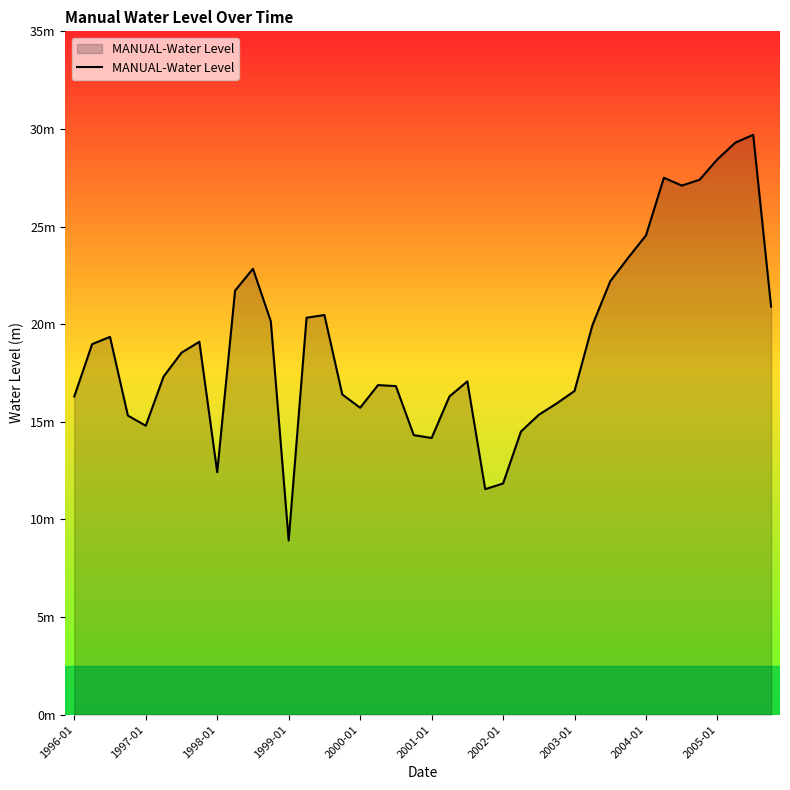

Does the chart display data point markers on the line(s)?

No